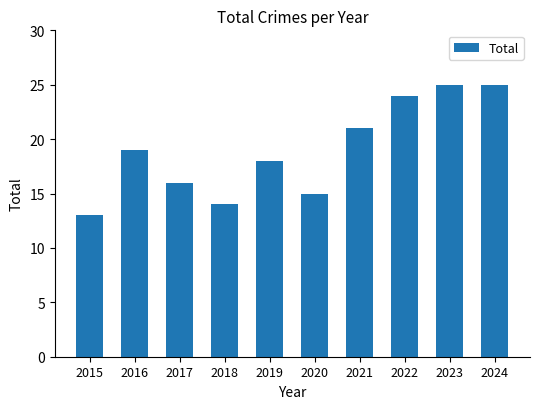

How many data points does each series have?

10